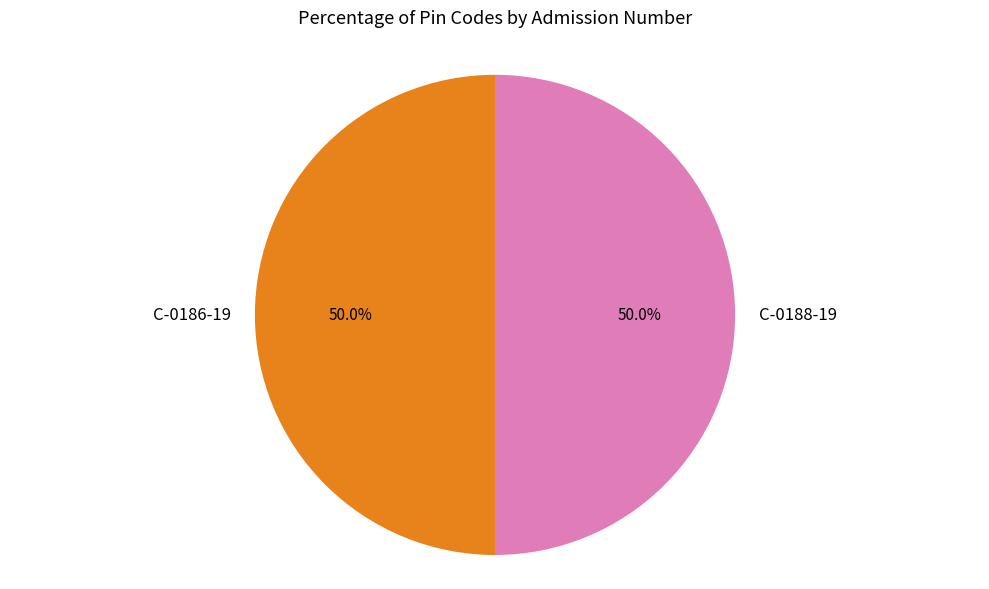

How many slices are in this pie chart?

2